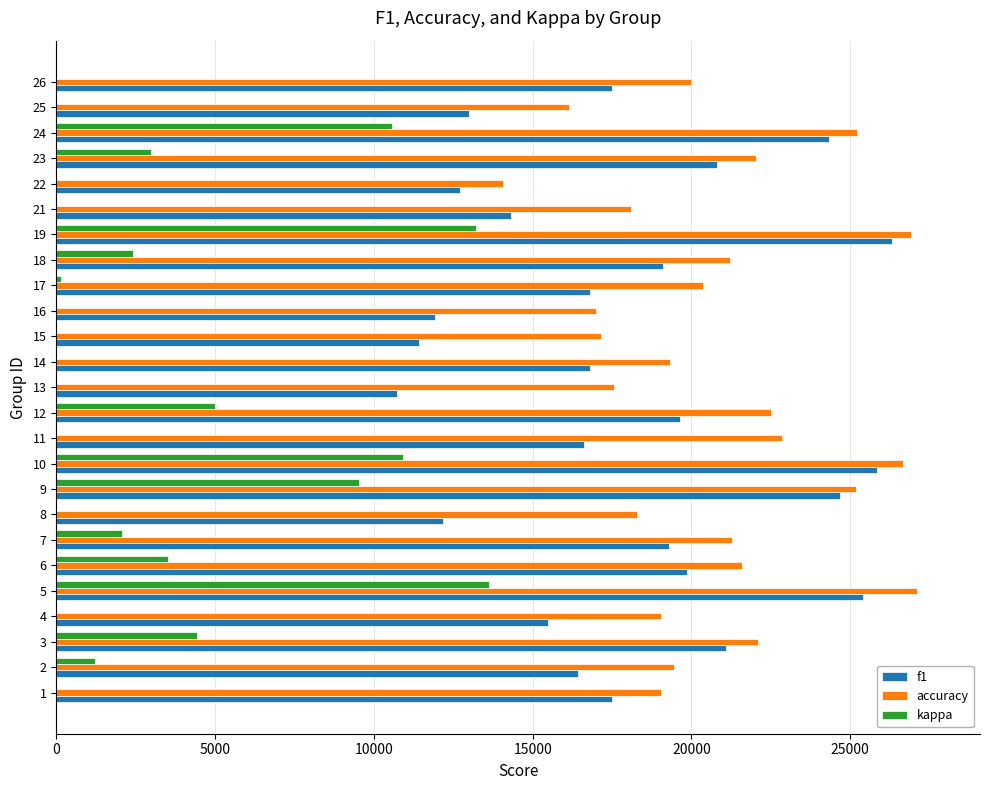

What is the lowest value of the accuracy series?

14074.1